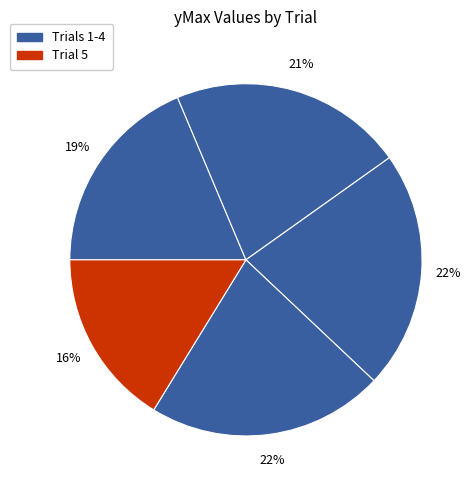

How many segments does this pie chart have?

5